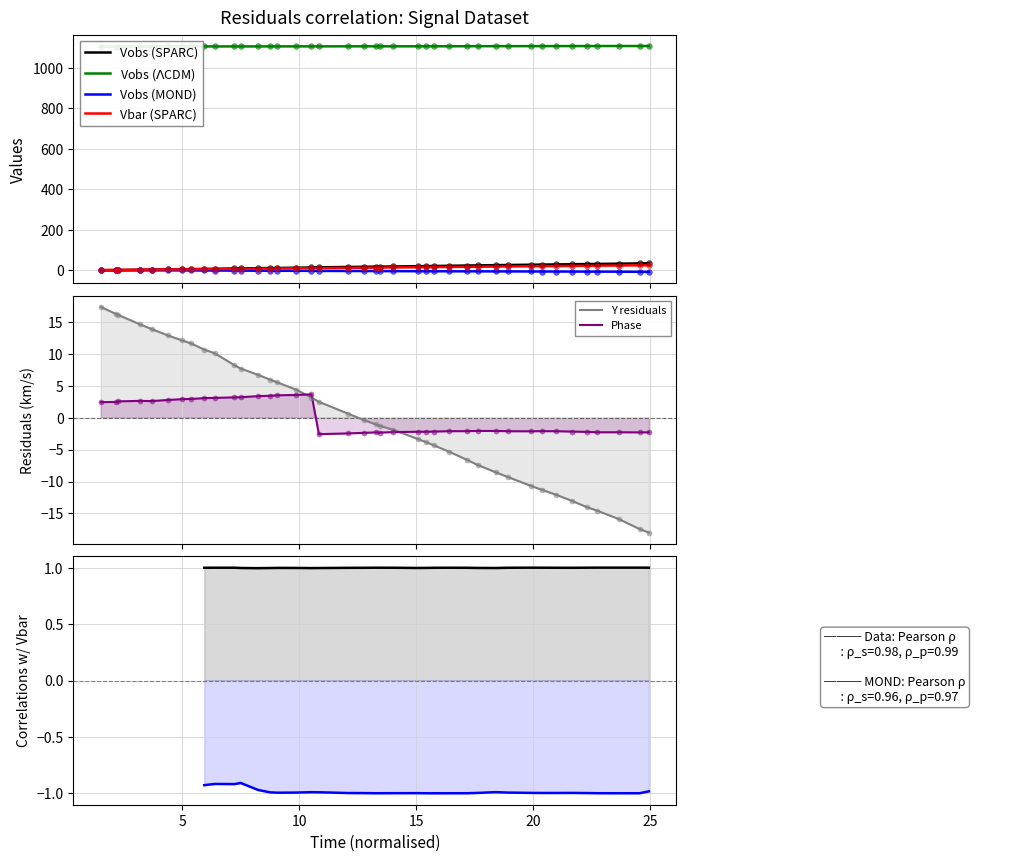

What are all the series names shown in the legend?

Vobs (SPARC), Vobs ($\Lambda$CDM), Vobs (MOND), Vbar (SPARC), Y residuals, Phase